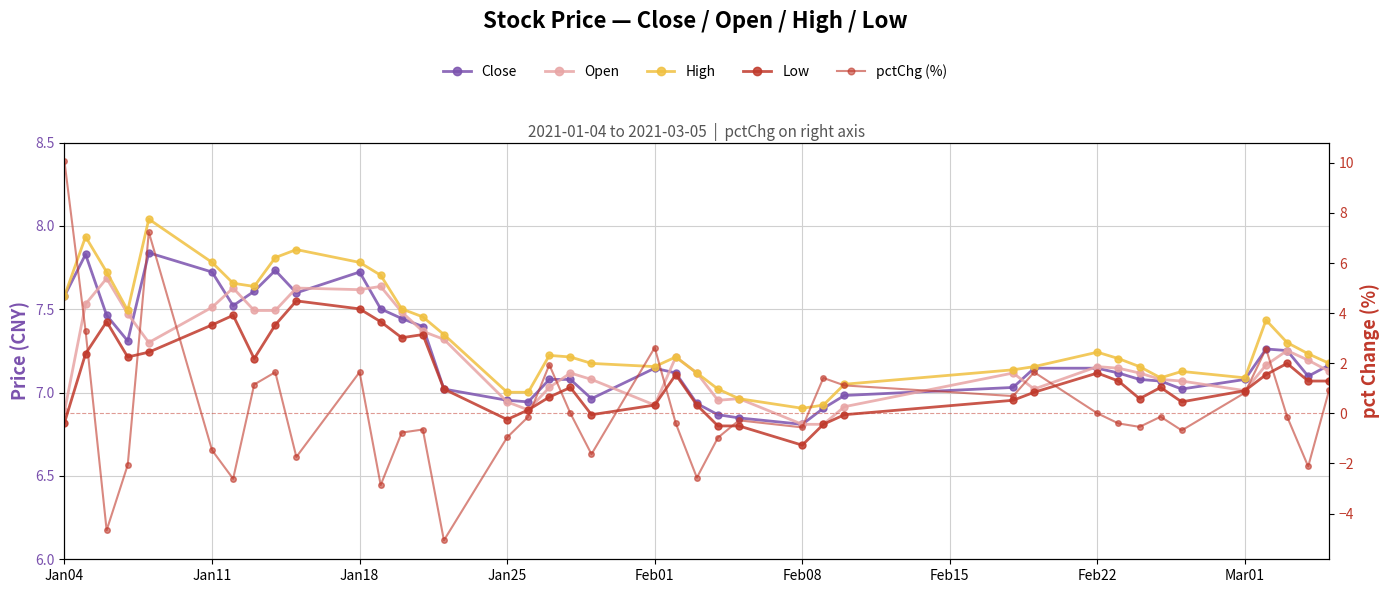

How many data points in pctChg (%) are above 0?

15